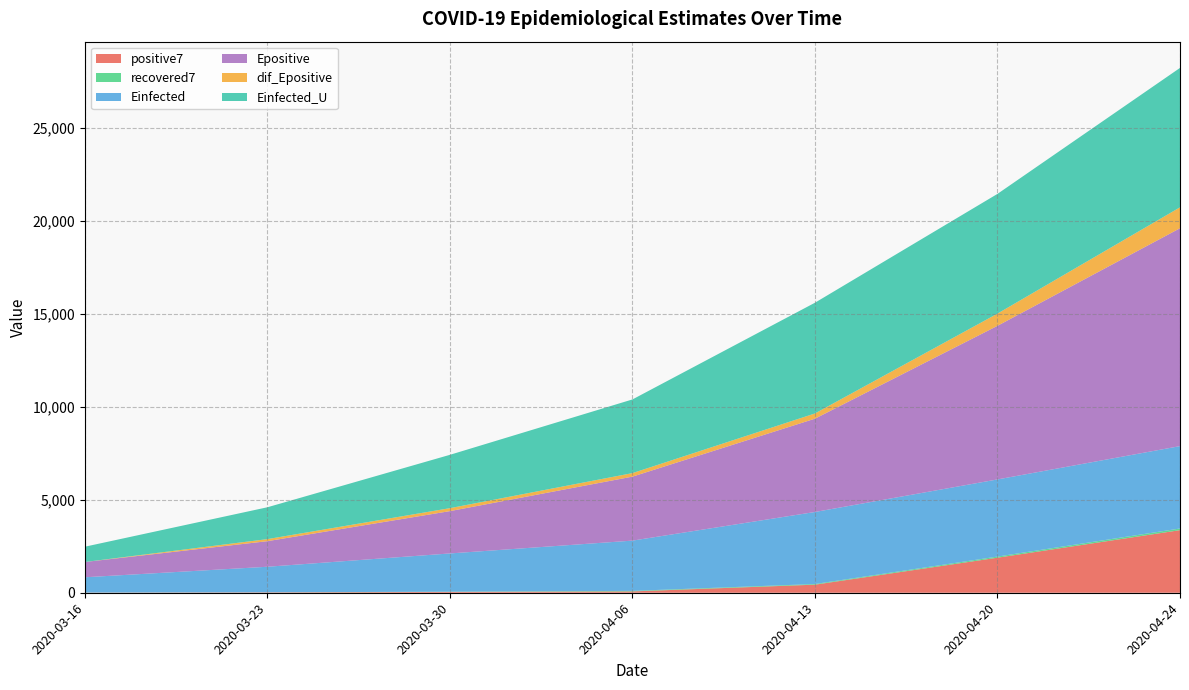

Reading left to right, list all the values displayed in this chart.

positive7: 8.0	20.9	45.0	71.9	434.6	1885.9	3368.1
recovered7: 2.0	3.0	11.9	28.1	35.6	60.6	89.3
Einfected: 822.5	1374.9	2057.7	2704.5	3875.4	4150.7	4432.5
Epositive: 822.5	1376.3	2277.5	3443.0	5020.4	8265.5	11723.4
dif_Epositive: 0.0	111.2	159.3	189.7	281.7	657.8	1125.4
Einfected_U: 822.5	1713.3	2870.2	3964.3	5957.5	6441.4	7501.2